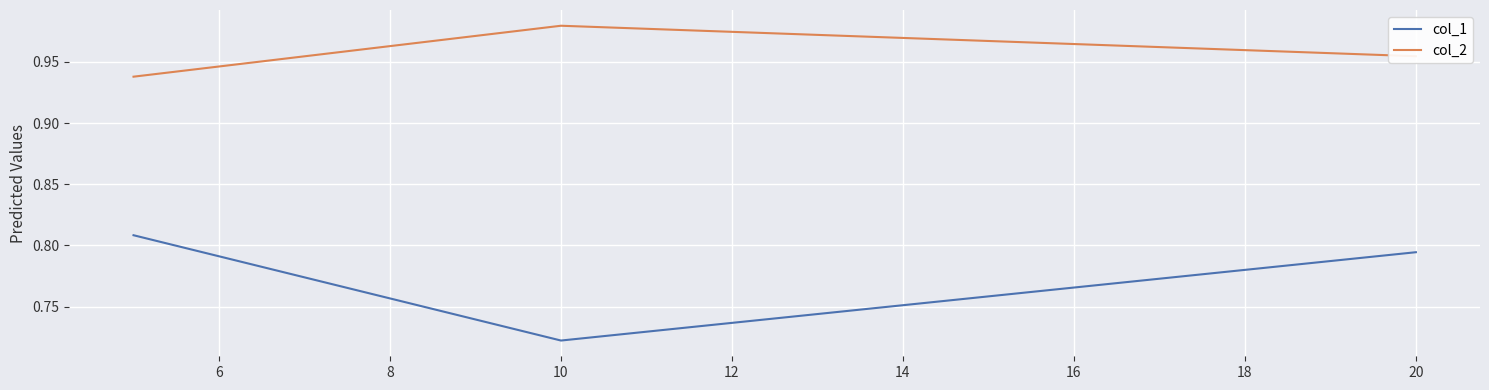

Does the chart display data point markers on the line(s)?

No